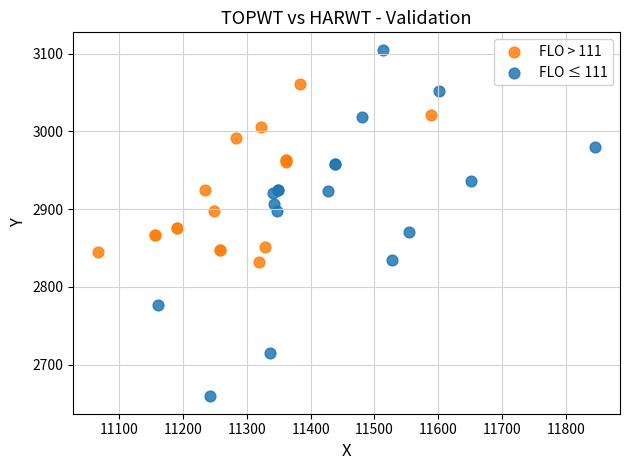

Which series has the widest spread of Y values?

FLO ≤ 111